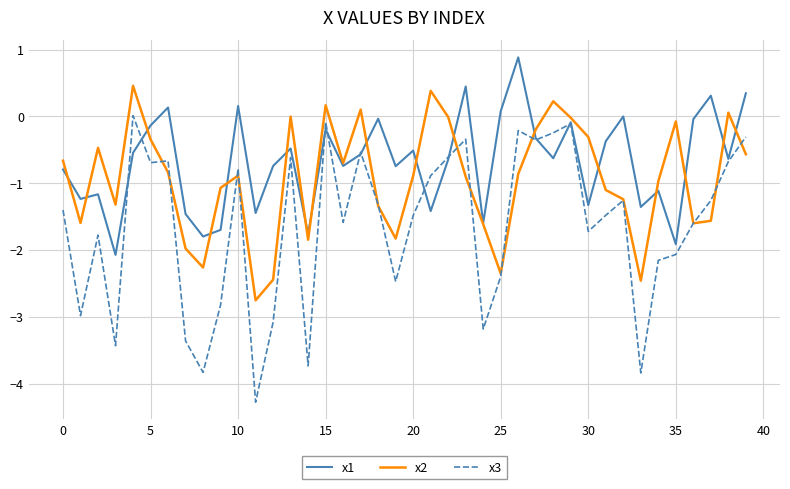

Which series has the largest range (max minus min)?

x3